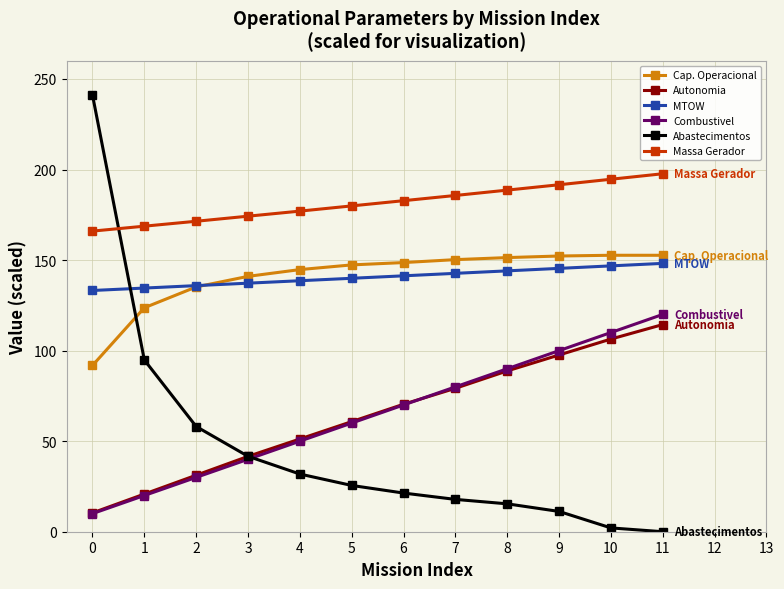

The value of Combustivel at 5 is 112.6. True or false?

False